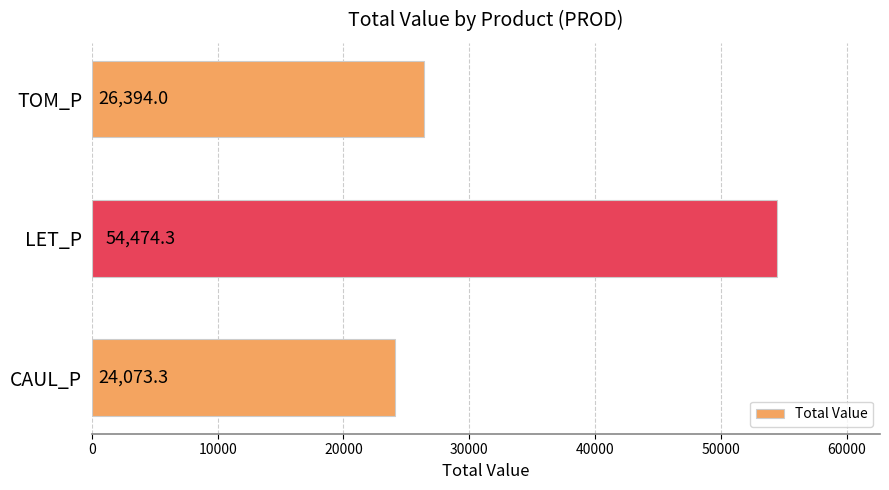

Does the chart contain any negative values?

No